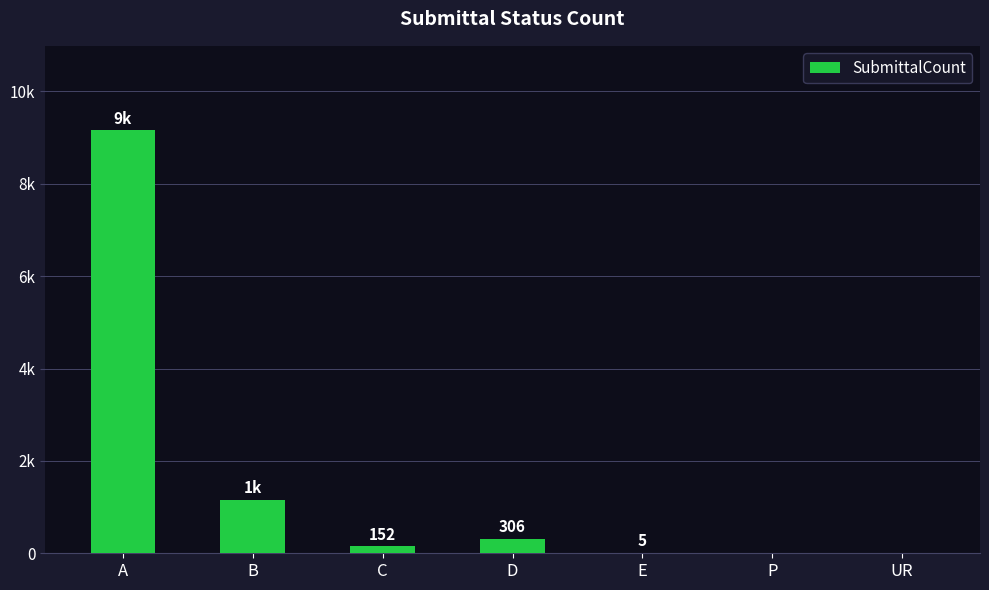

What is the sum of the values at UR and B?

1160